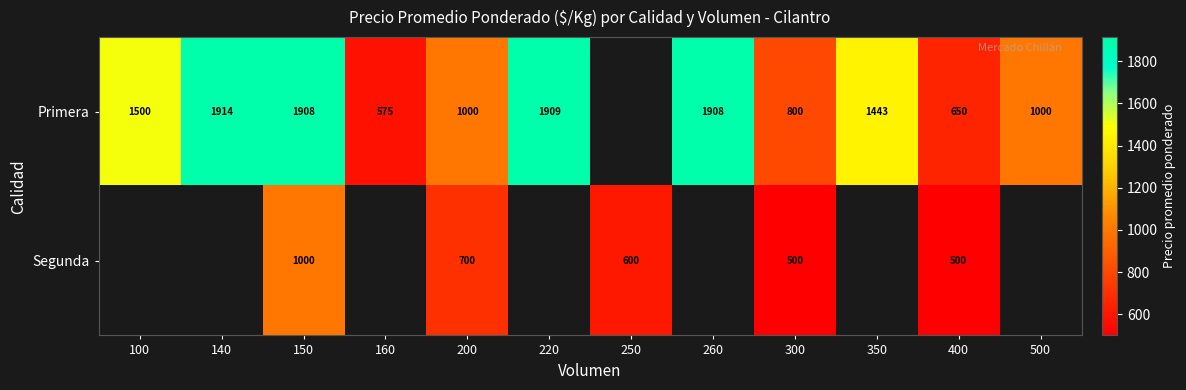

Which series changed the most between 150 and 300?

Primera